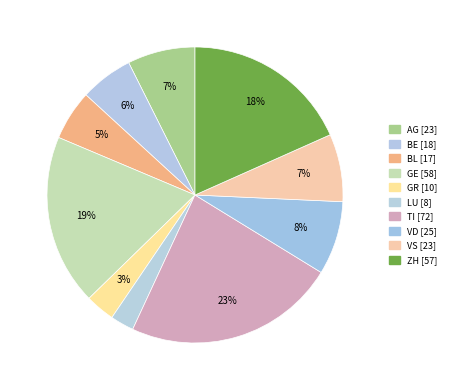

Is there any slice that represents more than half of the pie?

No